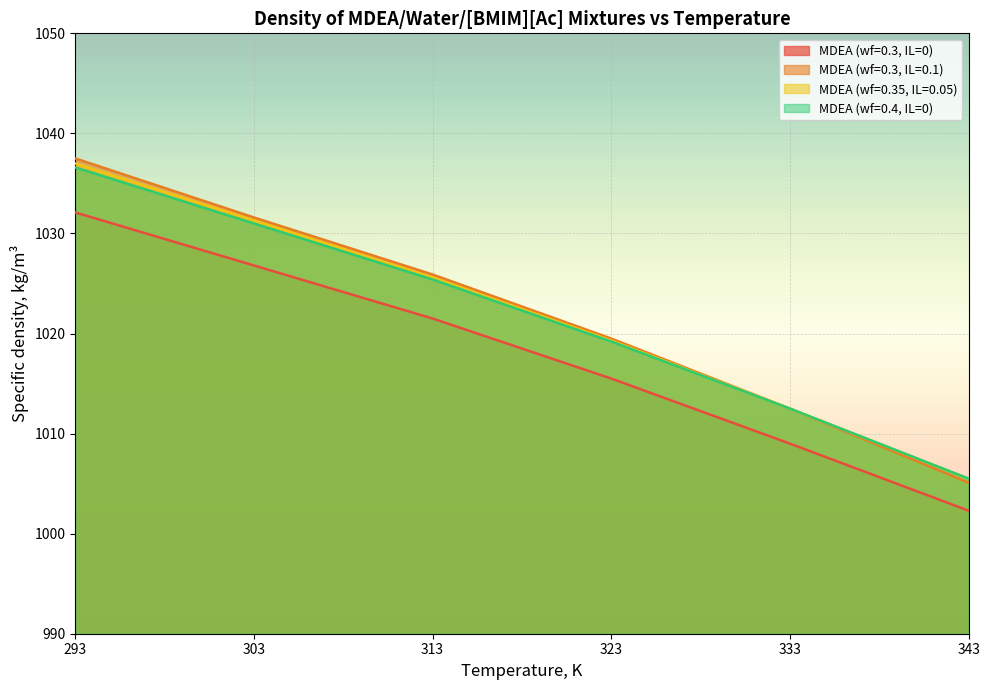

True or false: MDEA (wf=0.3, IL=0.1) and MDEA (wf=0.3, IL=0) intersect in this chart.

False